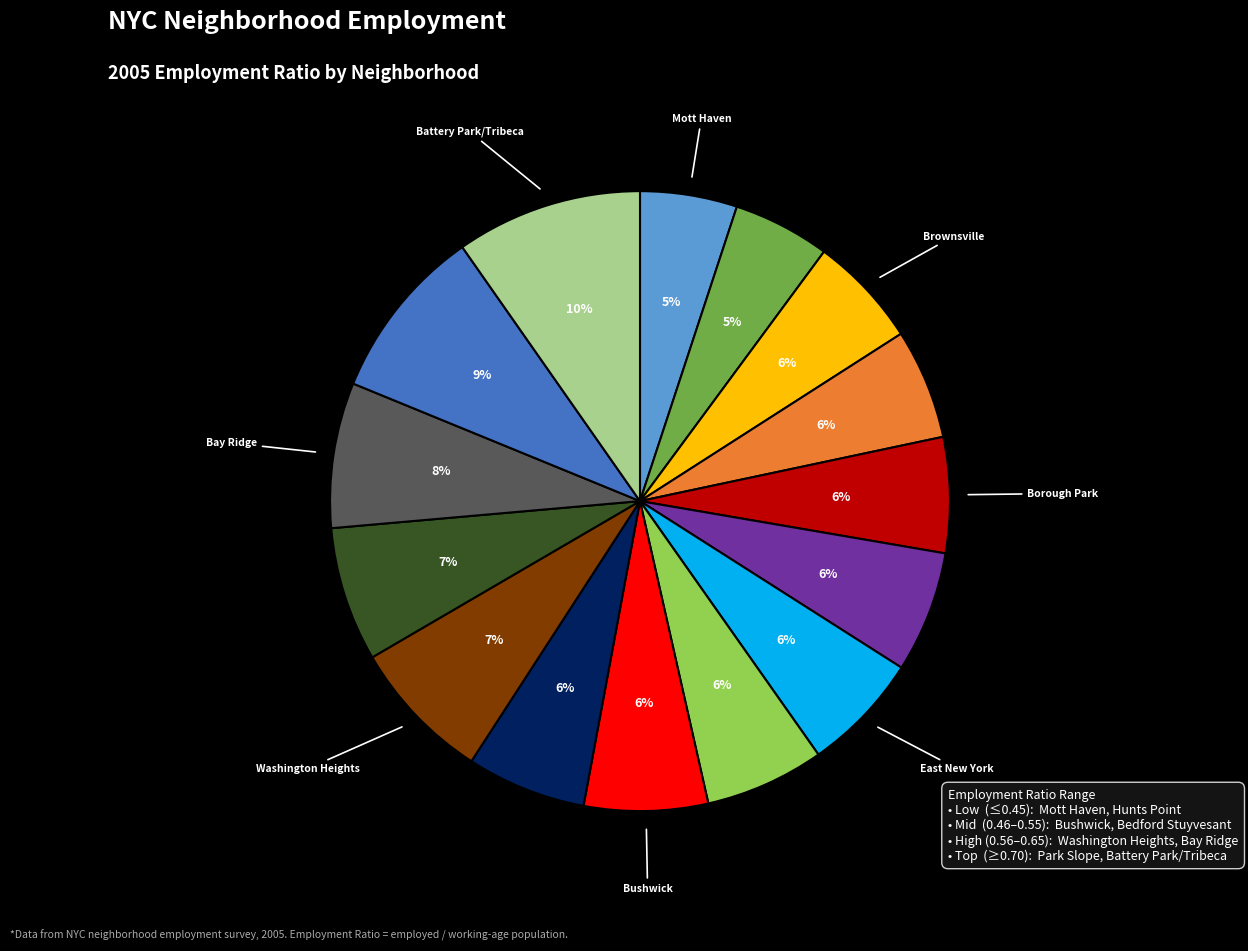

To the nearest percent, what is the difference between the largest and smallest slice percentages?

5%